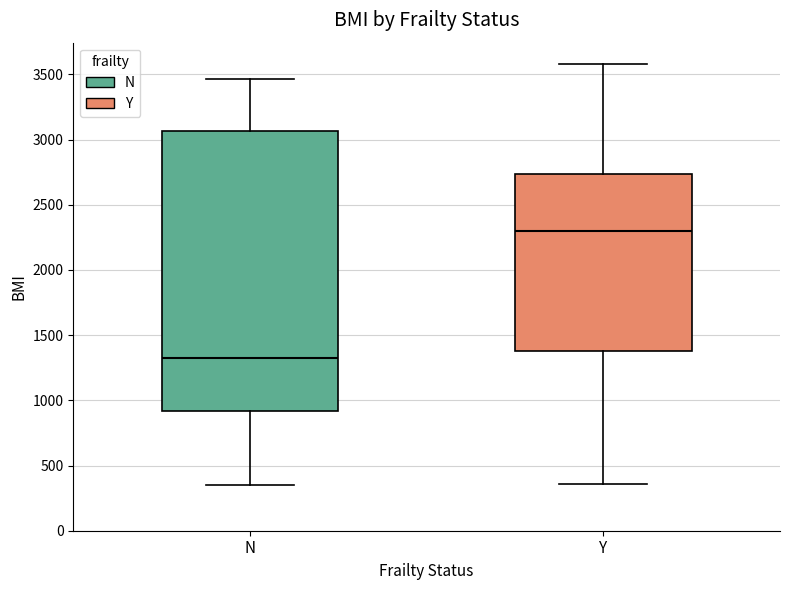

Which box is the tallest, from its lower edge to its upper edge?

N